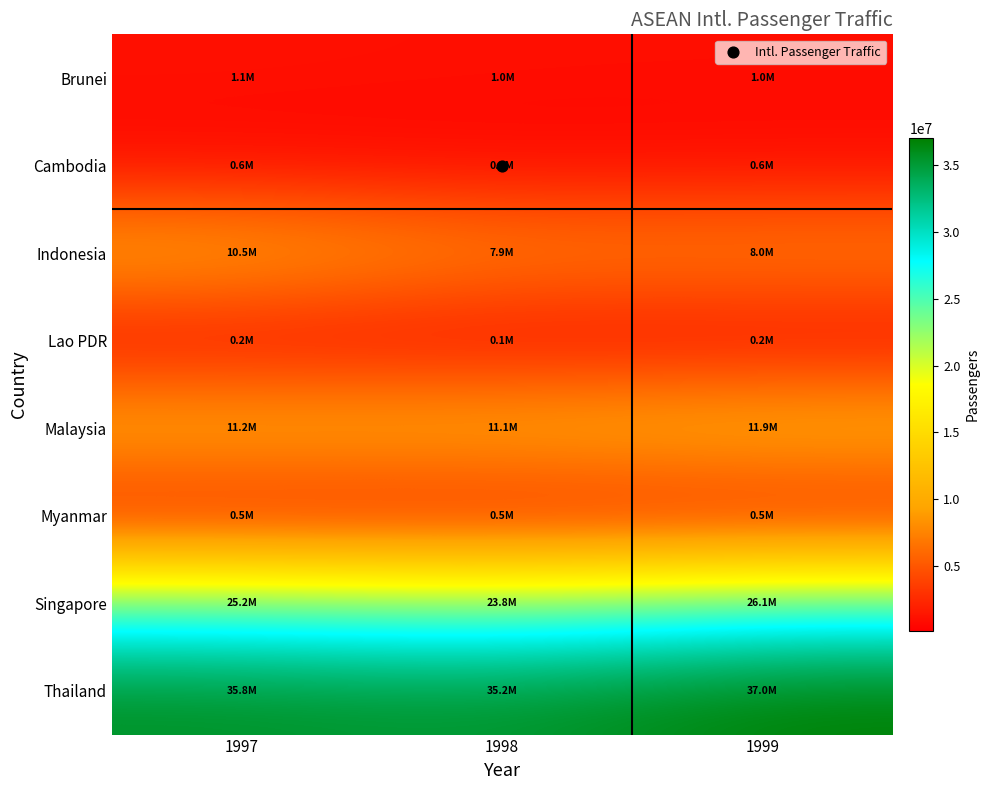

Which series has the largest total across all categories?

Thailand